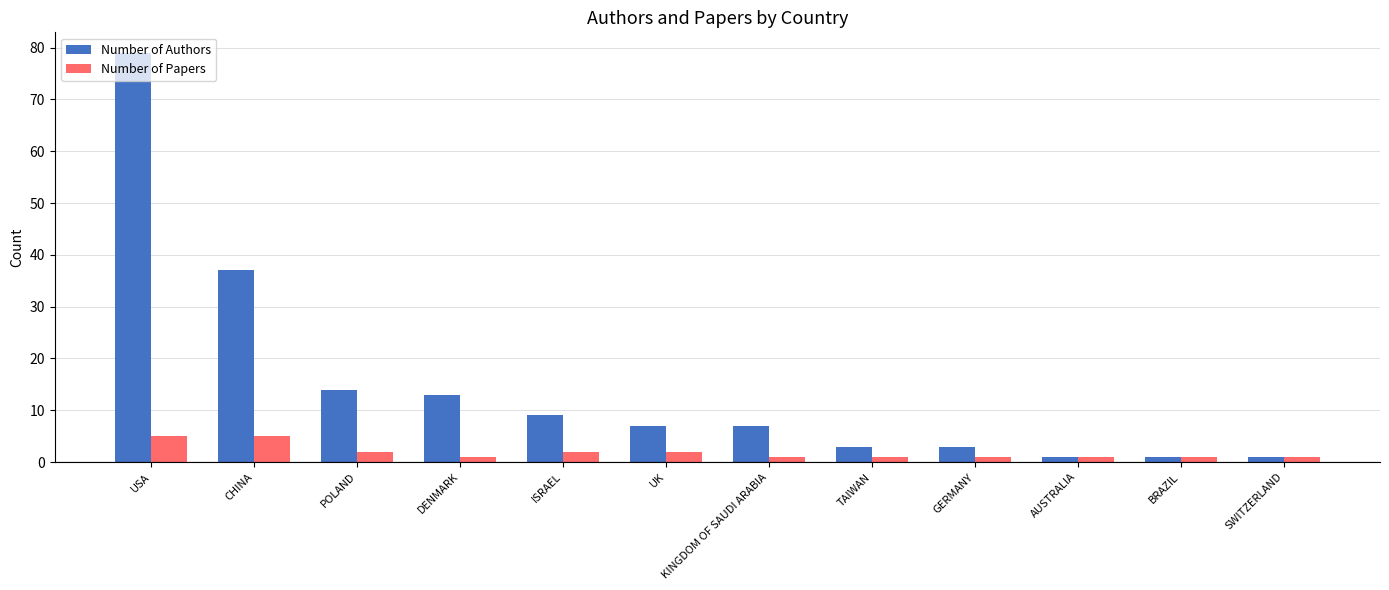

Where is Number of Authors nearest to the value 40?

CHINA